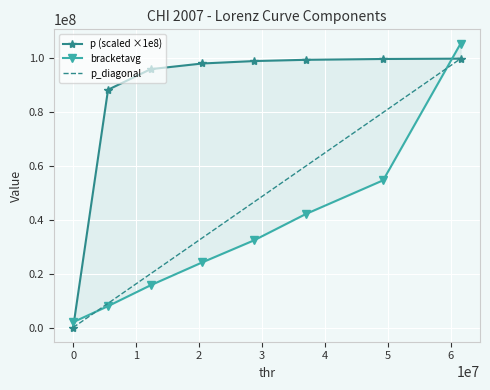

Which series has the largest range (max minus min)?

bracketavg